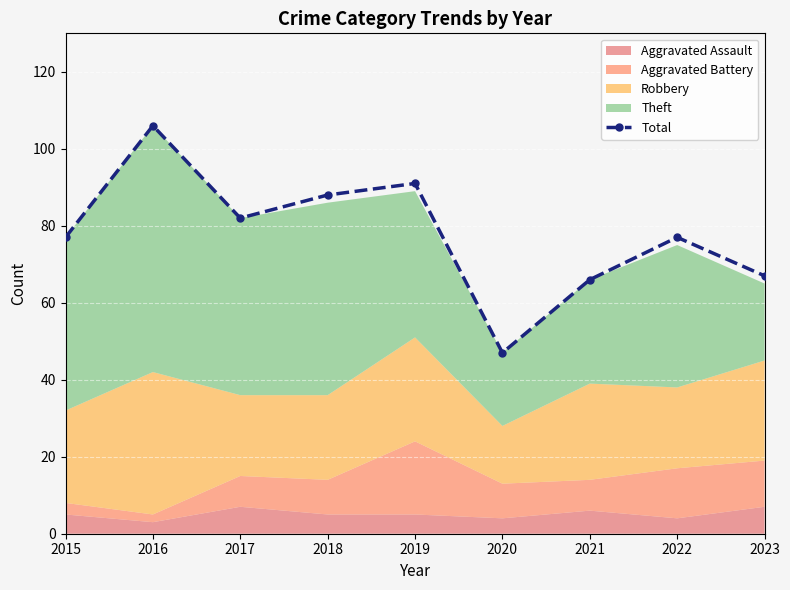

What is the ratio of the value at 2017 to the value at 2023?

1.2